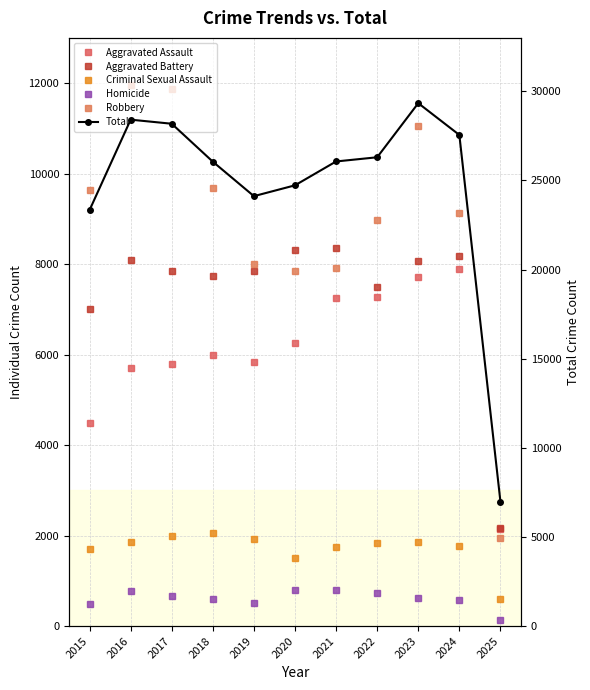

Which series has the largest total across all categories?

Total